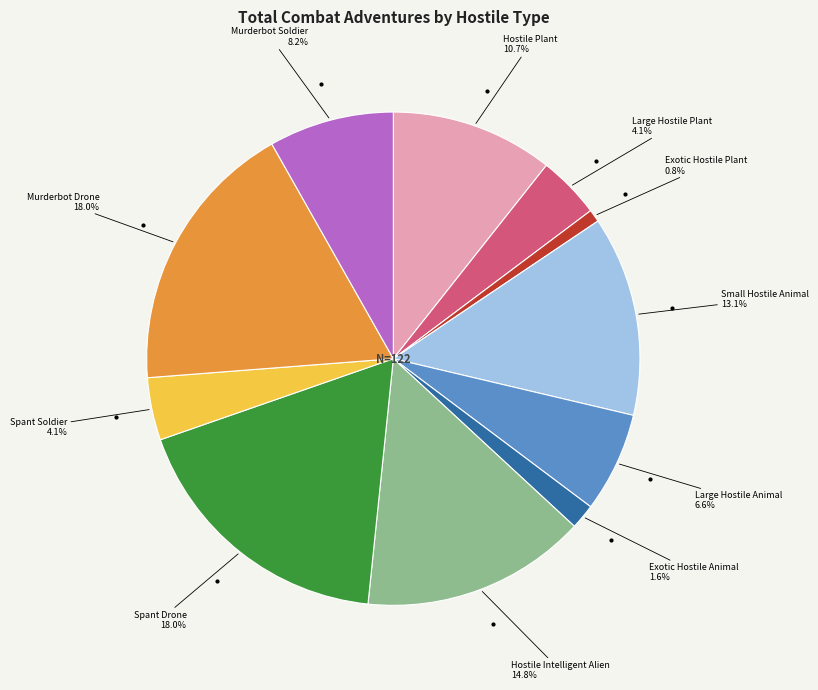

Is there any slice that represents more than half of the pie?

No